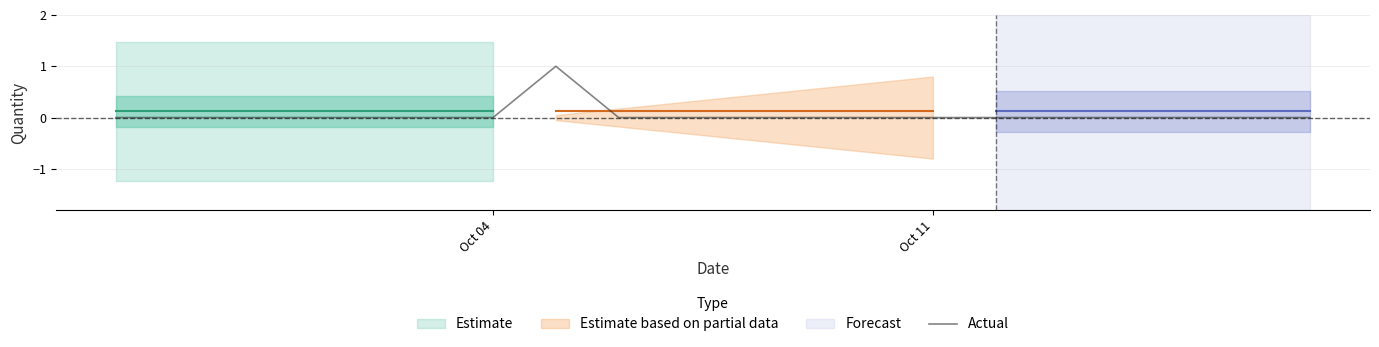

Where is the data nearest to the value 0?

Oct 04